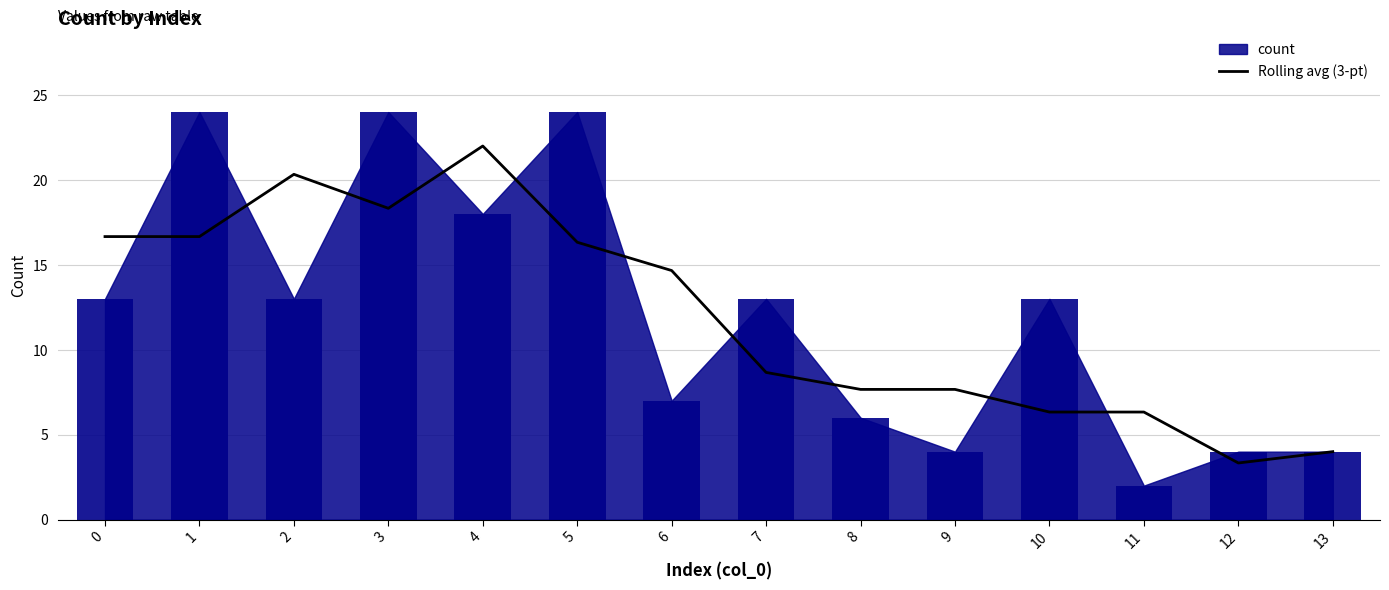

Reading left to right, extract all data points from this chart.

16.7	16.7	20.3	18.3	22.0	16.3	14.7	8.7	7.7	7.7	6.3	6.3	3.3	4.0